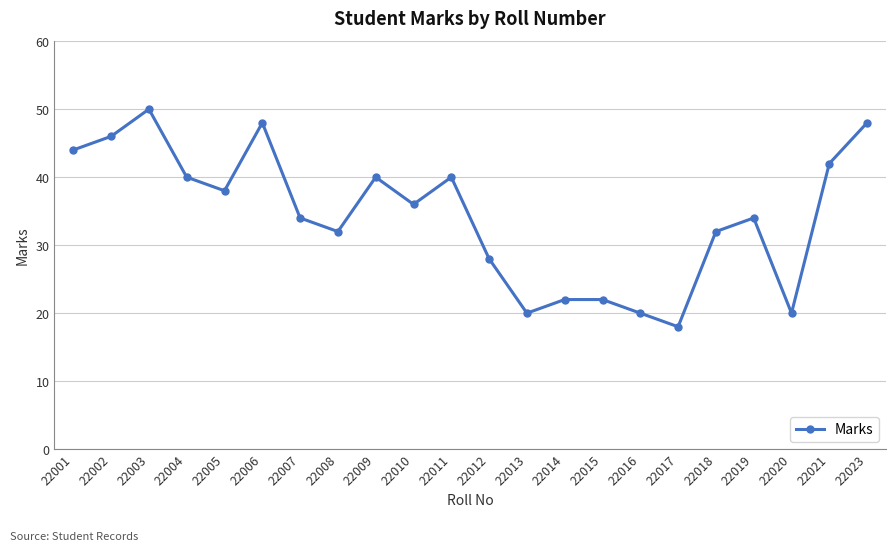

What is the difference between the values at 22008 and 22023?

16